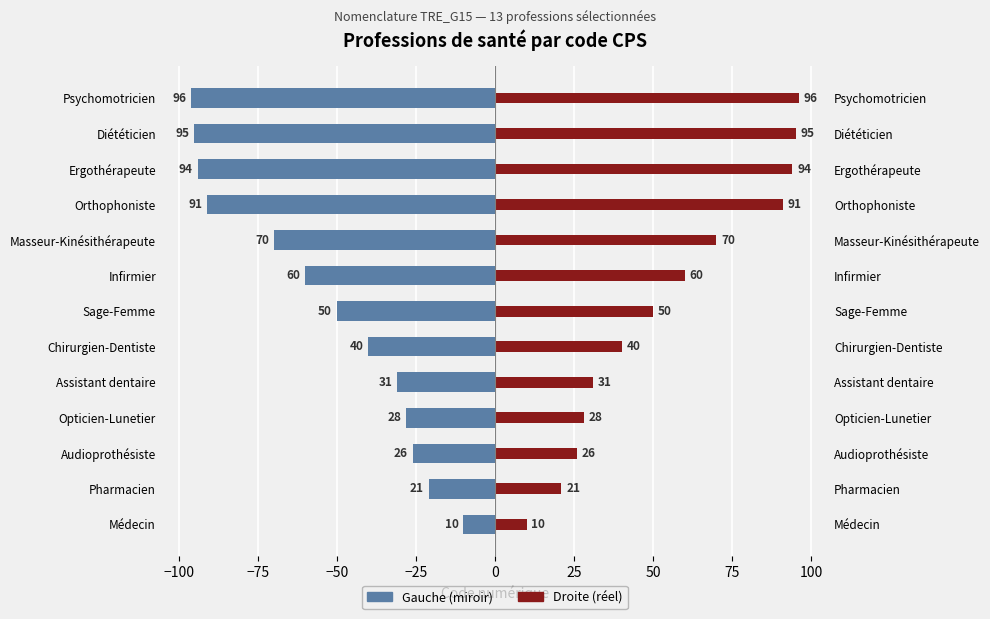

What is the sum of the Code (négatif/gauche) values at Infirmier and Orthophoniste?

-151